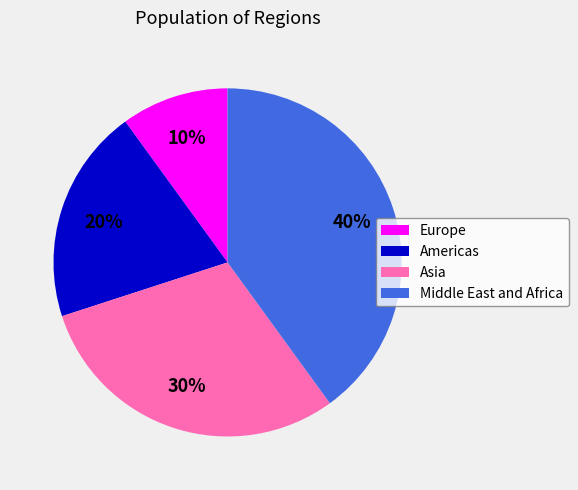

Count the number of slices in the pie.

4